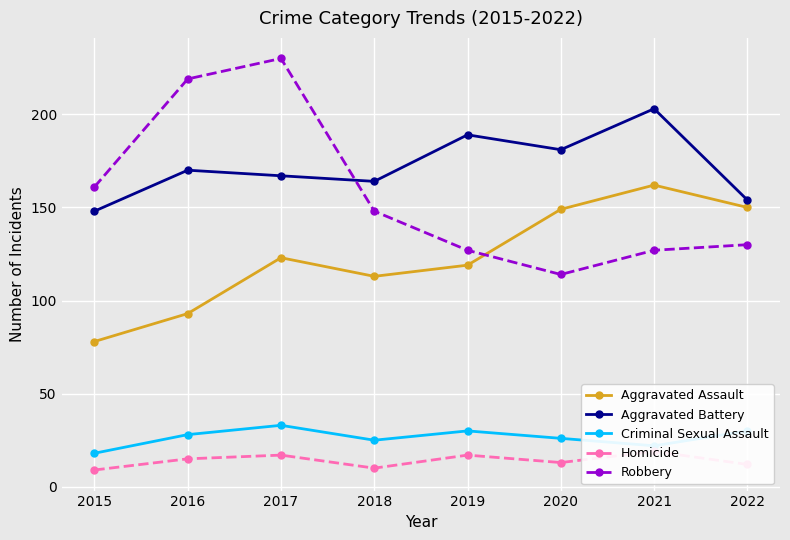

What are all the series names shown in the legend?

Aggravated Assault, Aggravated Battery, Criminal Sexual Assault, Homicide, Robbery